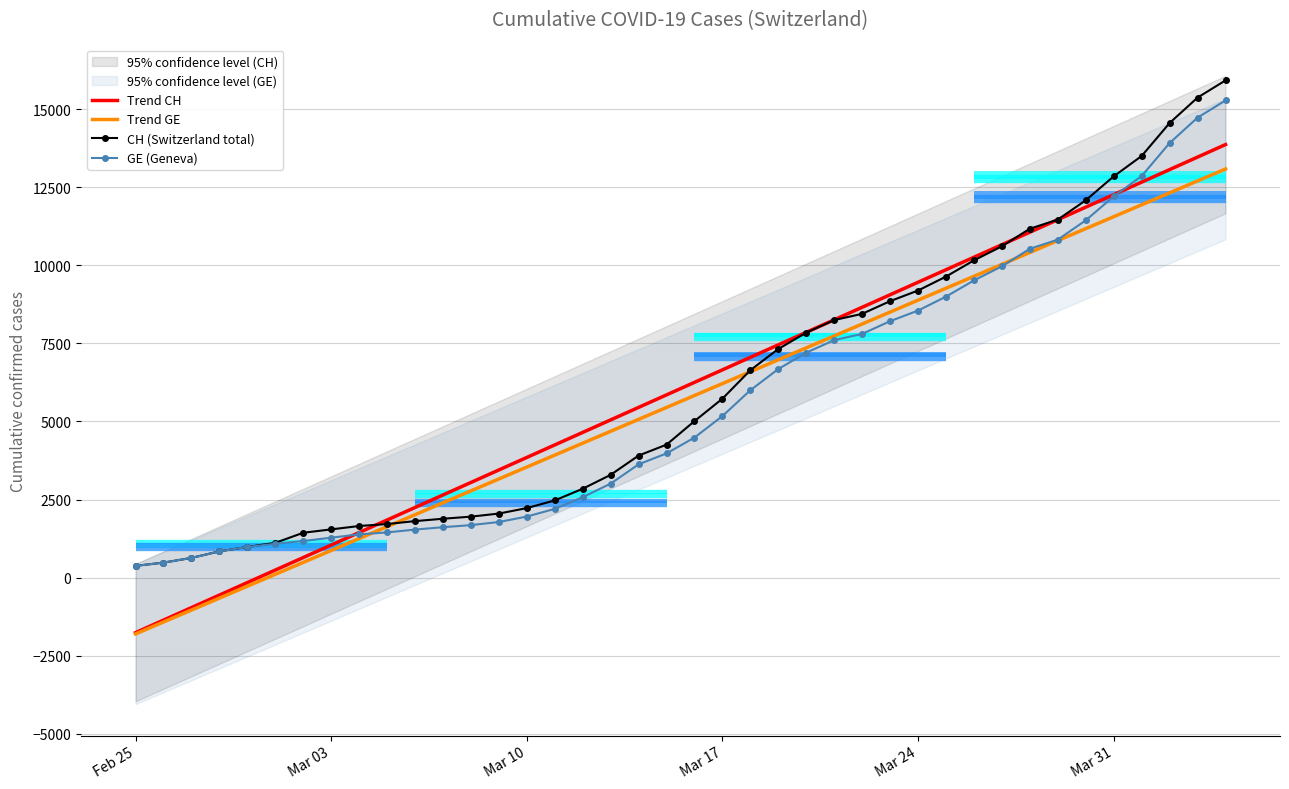

Is this an area chart (filled region under the line)?

No